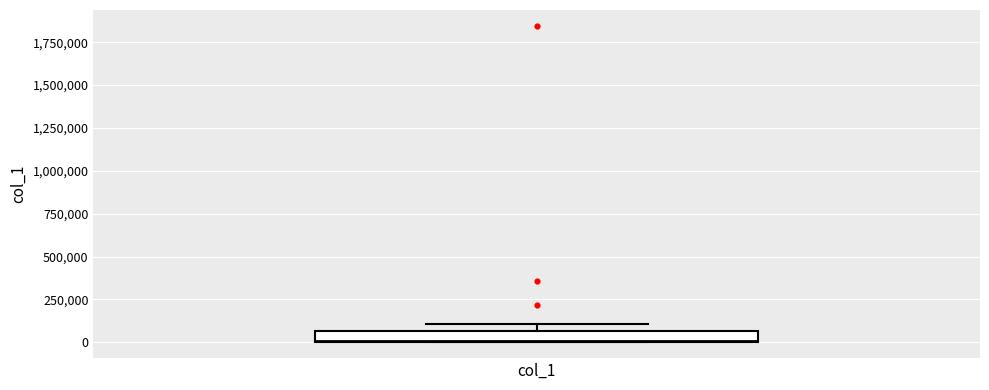

Where is the upper edge of the box for col_1 on the y-axis? The values are not printed on the chart, so give them approximately, as read against the axis.

50000